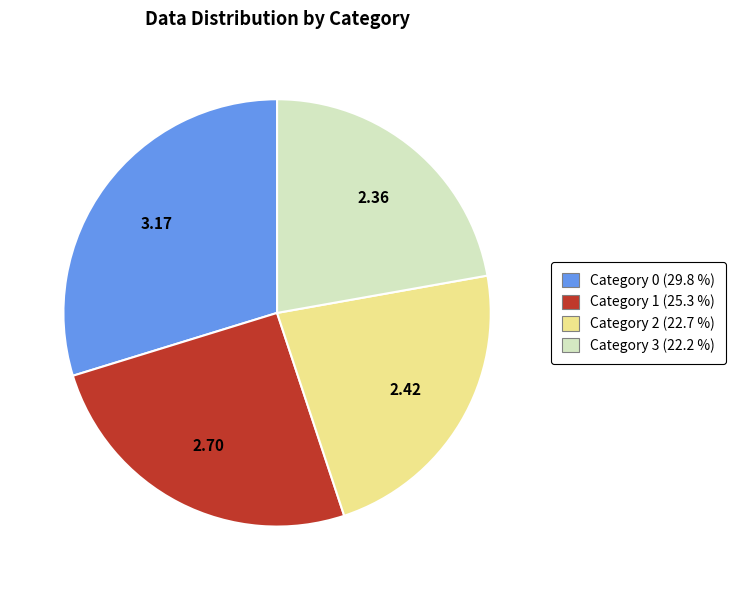

Is there a majority slice in this chart?

No